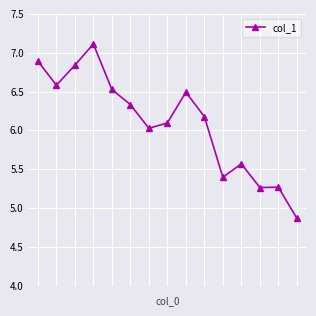

What is the greatest value displayed?

7.1